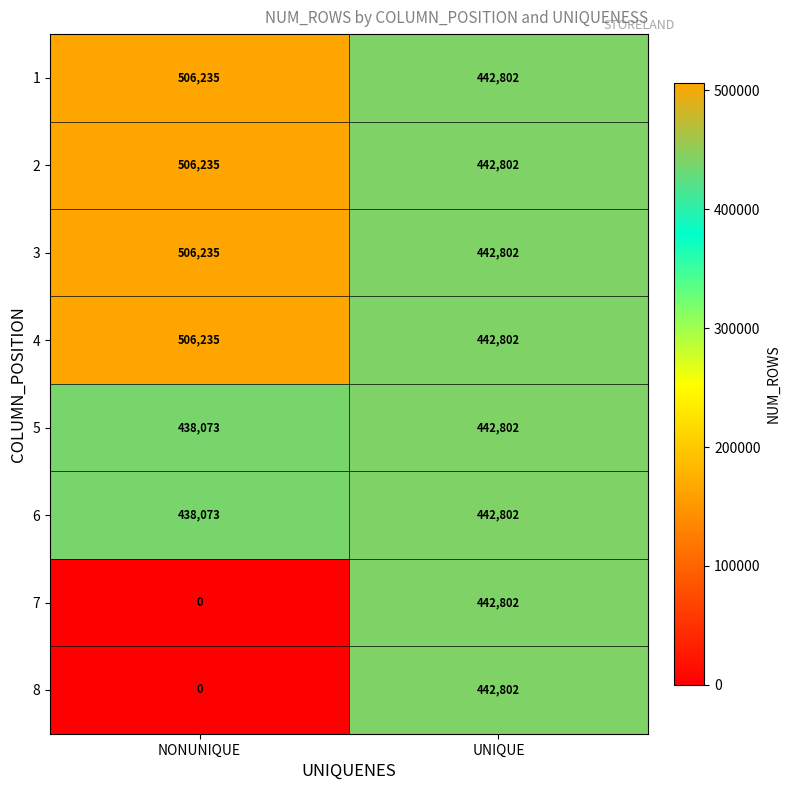

What is the difference between the maximum and minimum values in the 2 series?

63433